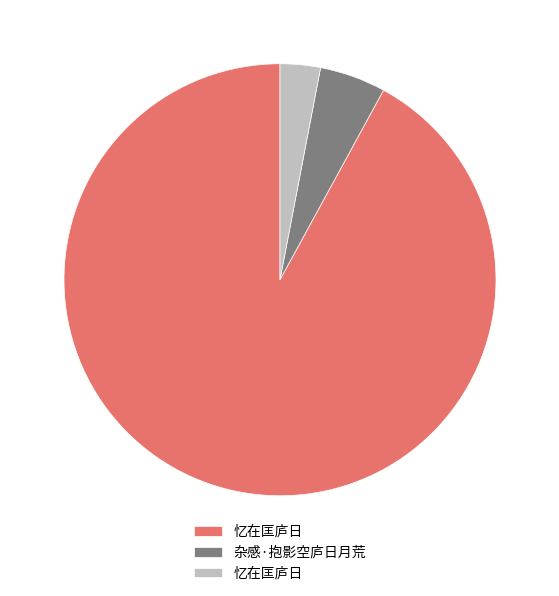

Is there a majority slice in this chart?

Yes